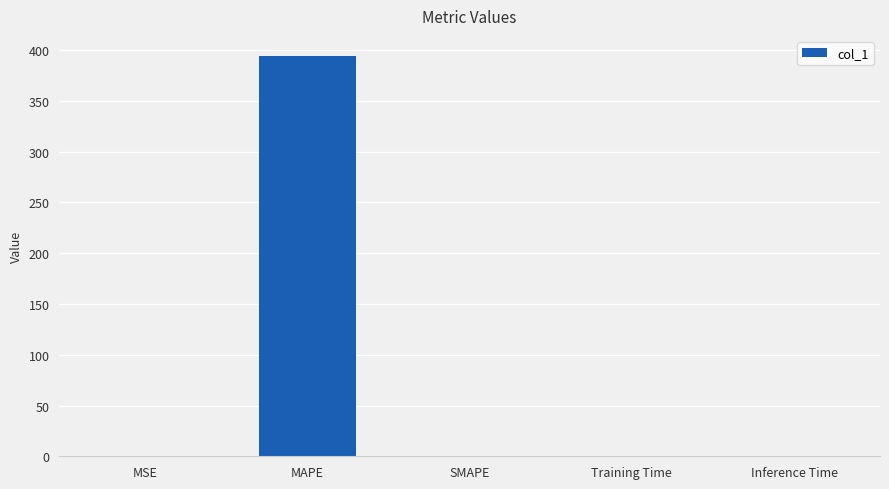

The chart shows a value of 394.3 at MAPE. True or false?

True